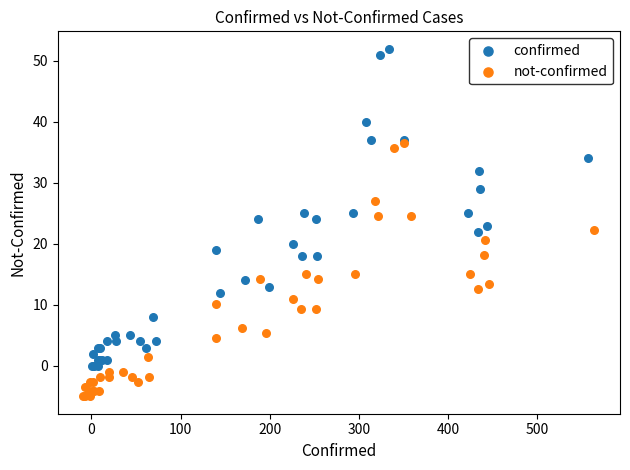

Which series reaches the minimum Y coordinate?

not-confirmed